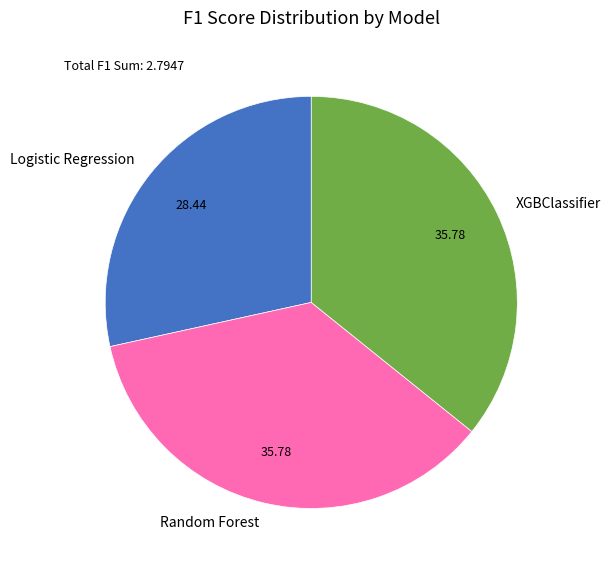

Is there a majority slice in this chart?

No